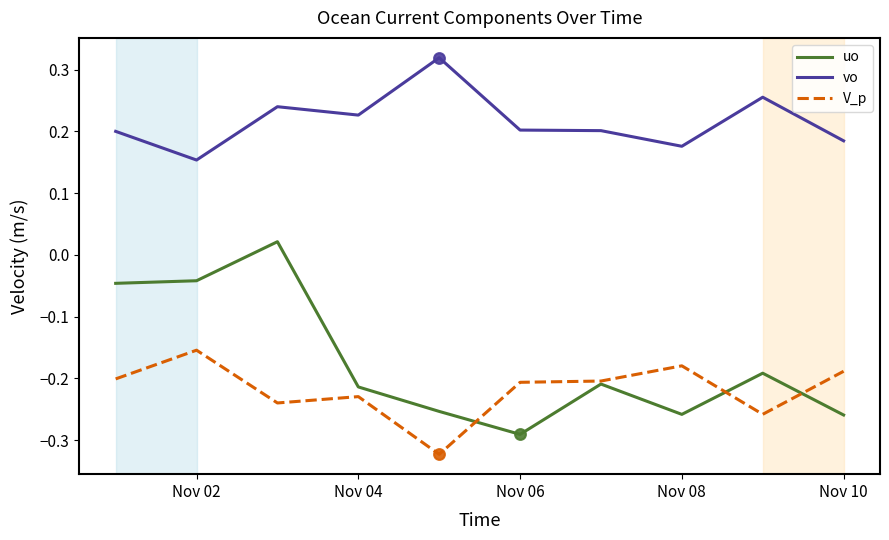

Which series has the largest total across all categories?

vo